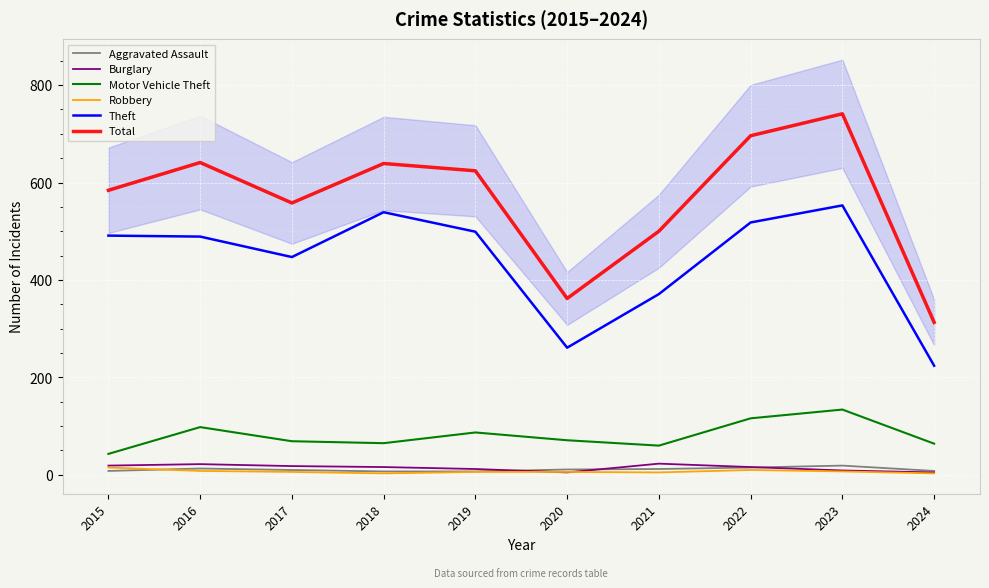

Where is the first local maximum for Aggravated Assault?

2016